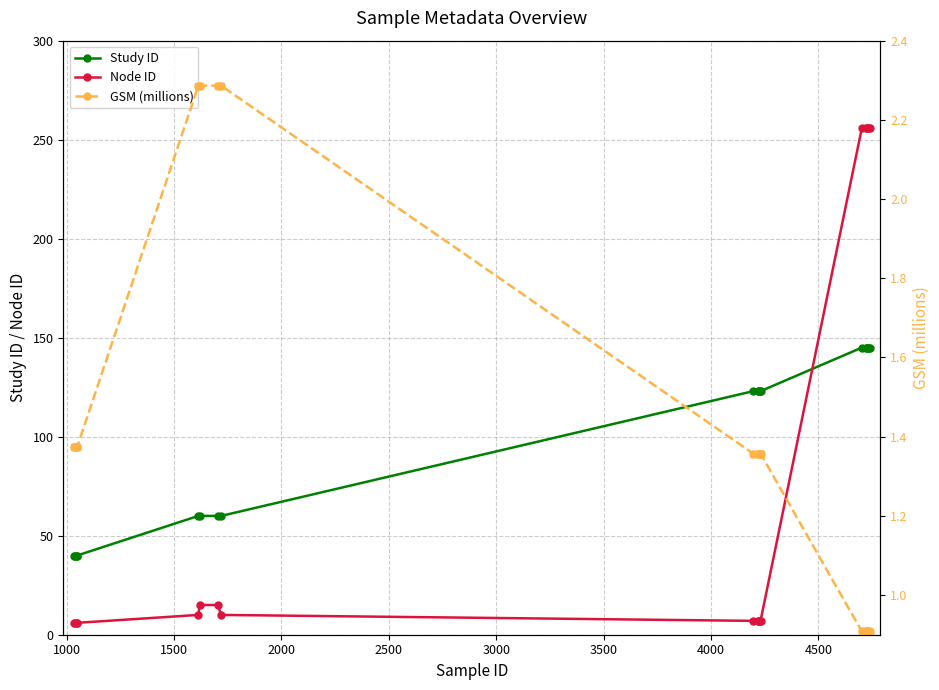

After their last crossing, which series has the higher values: Study ID or Node ID?

Node ID